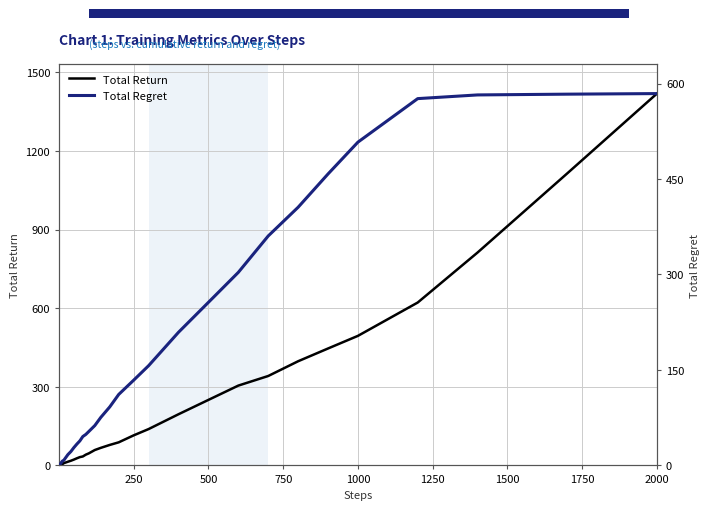

How many lines are shown in the chart?

2